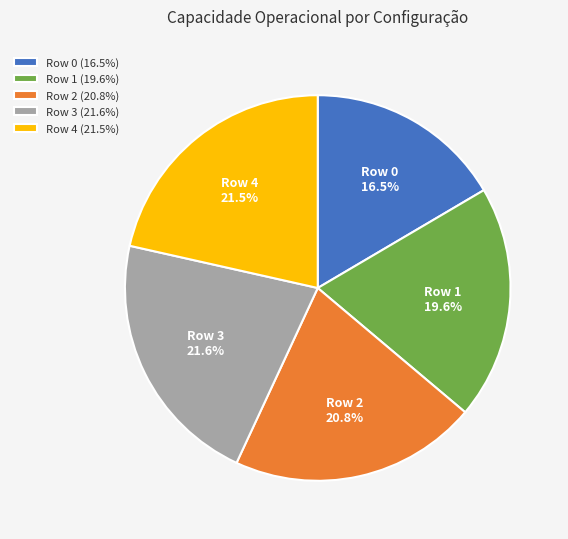

True or false: Row 3 accounts for 15% of the total.

False